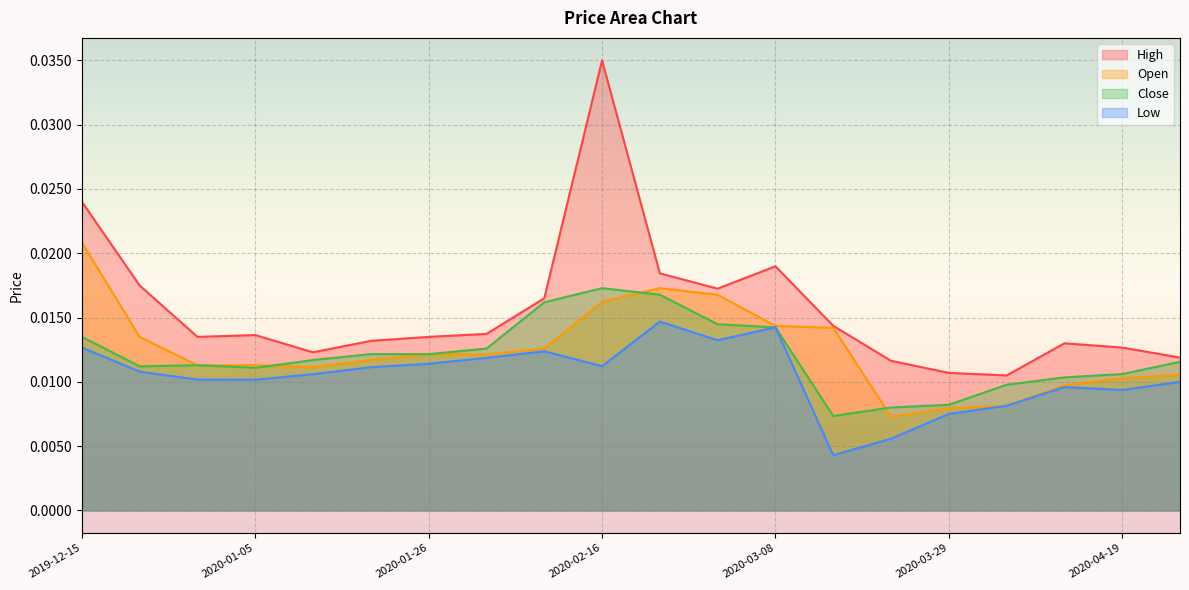

At how many categories does at least one series exceed 0?

20